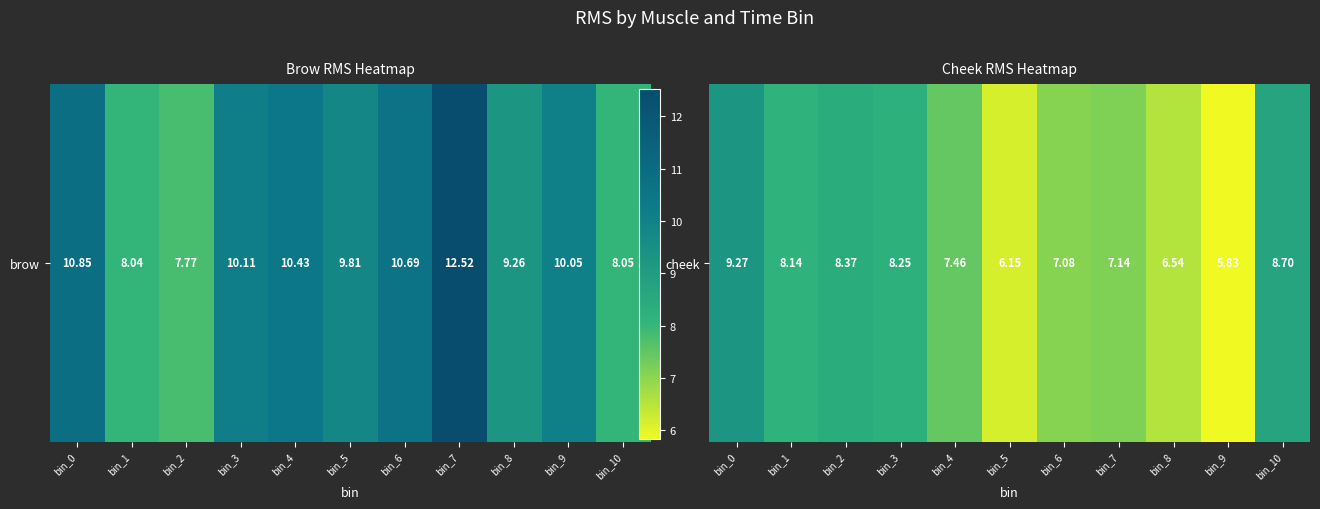

Count the number of categories in the chart.

11